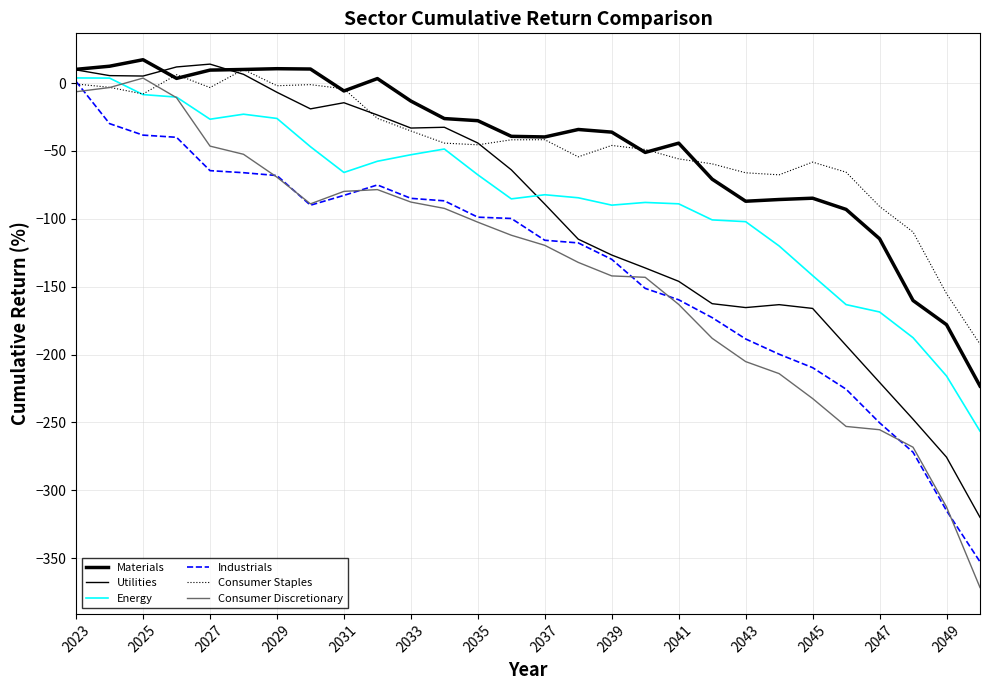

How many lines are shown in the chart?

6